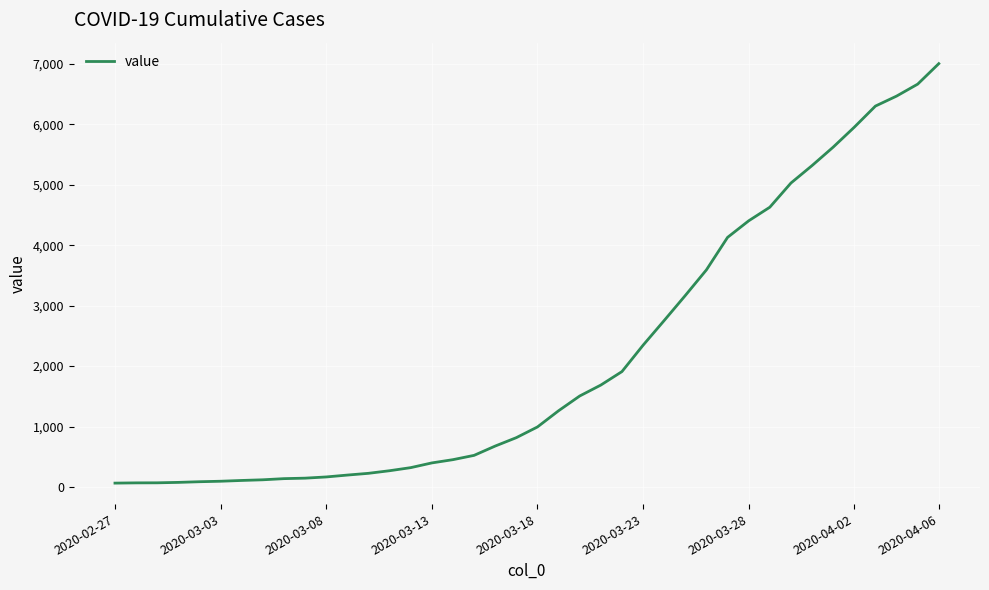

What is the difference between the maximum and minimum values?

6939